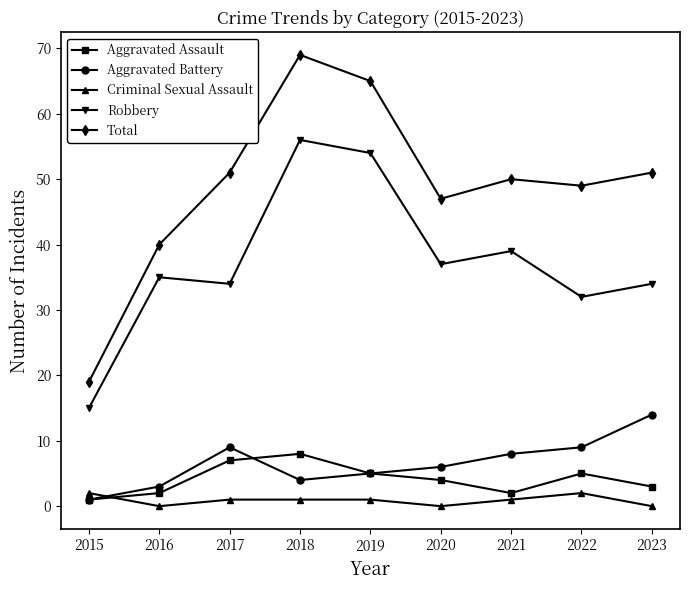

Is the value of Criminal Sexual Assault at 2023 greater than the value of Aggravated Battery at 2022?

No